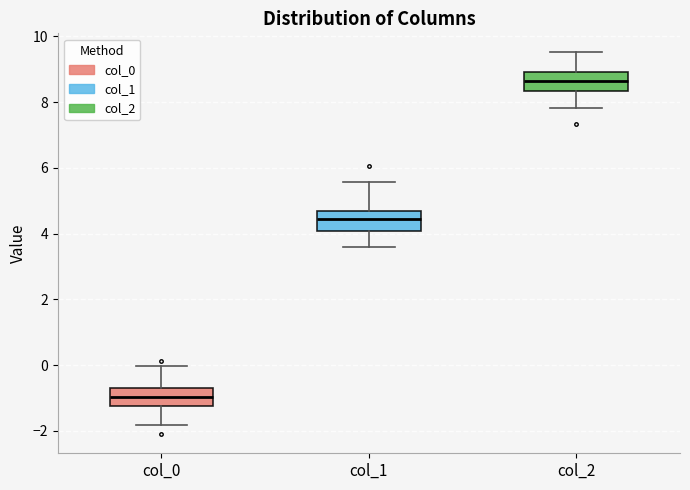

Reading left to right, read every box against the y-axis: the position of its median line, the range the box covers, and the ends of its whiskers. The values are not printed on the chart, so give them approximately, as read against the axis.

col_0: median -1.0, box -1.2 to -0.8, whiskers -1.8 to 0.0
col_1: median 4.4, box 4.0 to 4.6, whiskers 3.6 to 5.6
col_2: median 8.6, box 8.4 to 9.0, whiskers 7.8 to 9.6